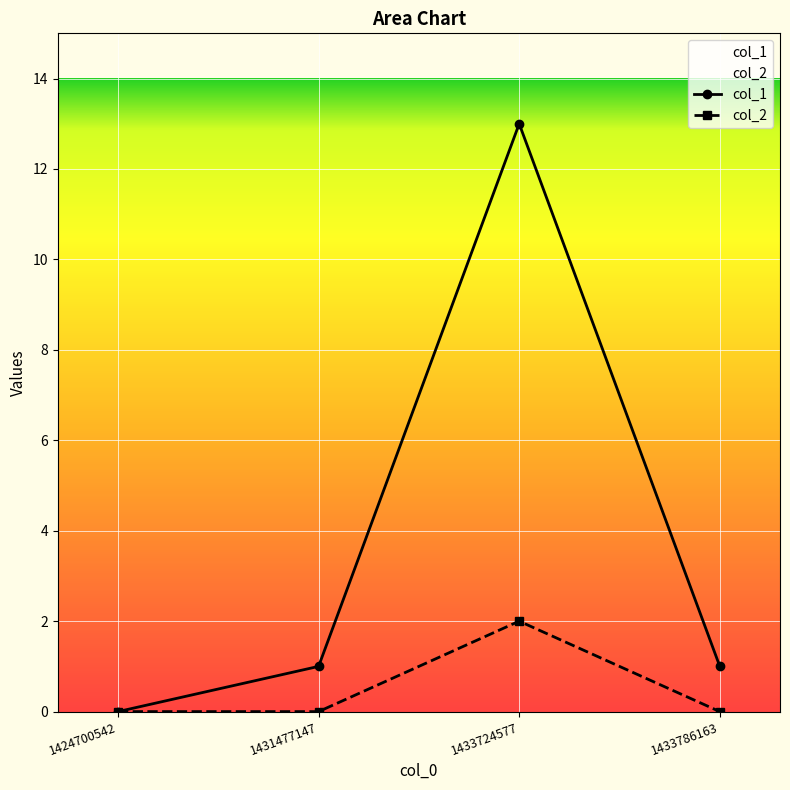

At which category does the chart reach its peak across all series?

1433724577